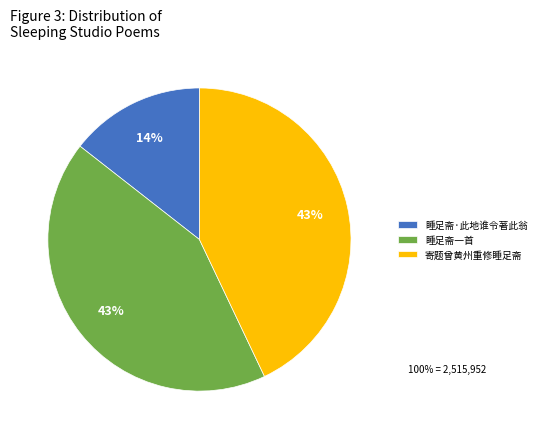

What is the ratio of the value at 睡足斋一首 to the value at 寄题曾黄州重修睡足斋?

1.0